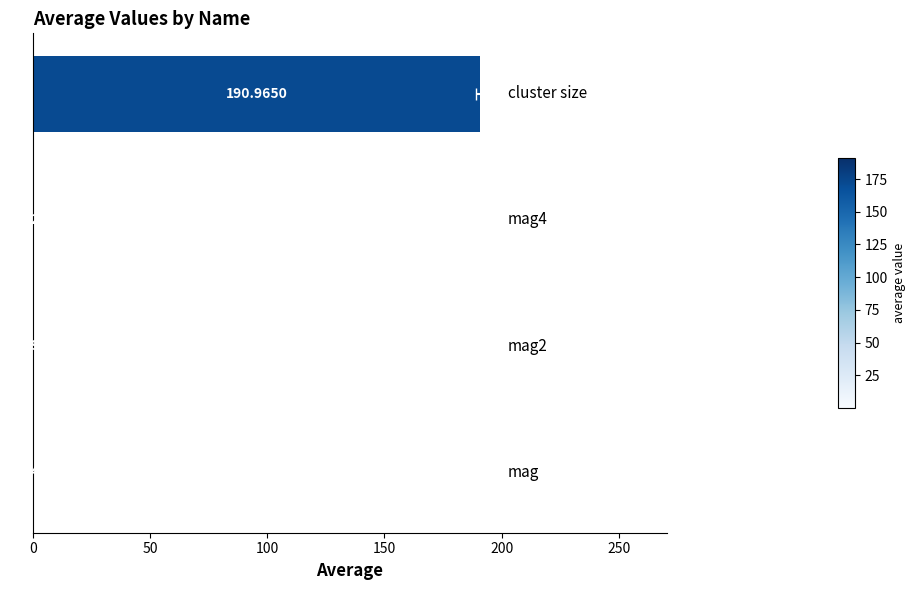

What is the sum of the values at 0 and 50?

0.3